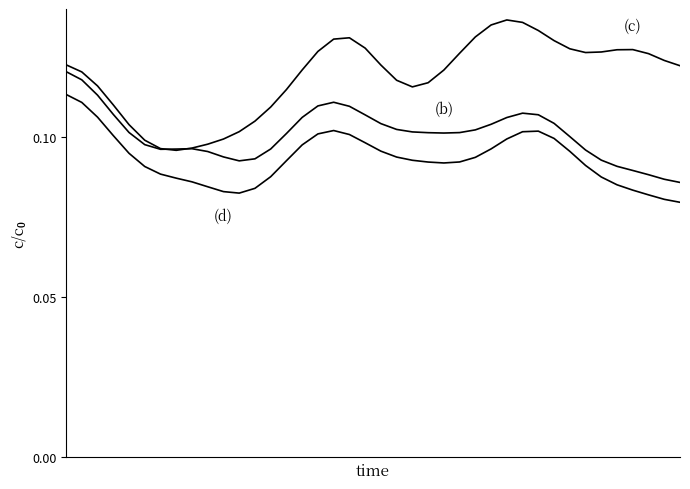

Does the chart display data point markers on the line(s)?

No